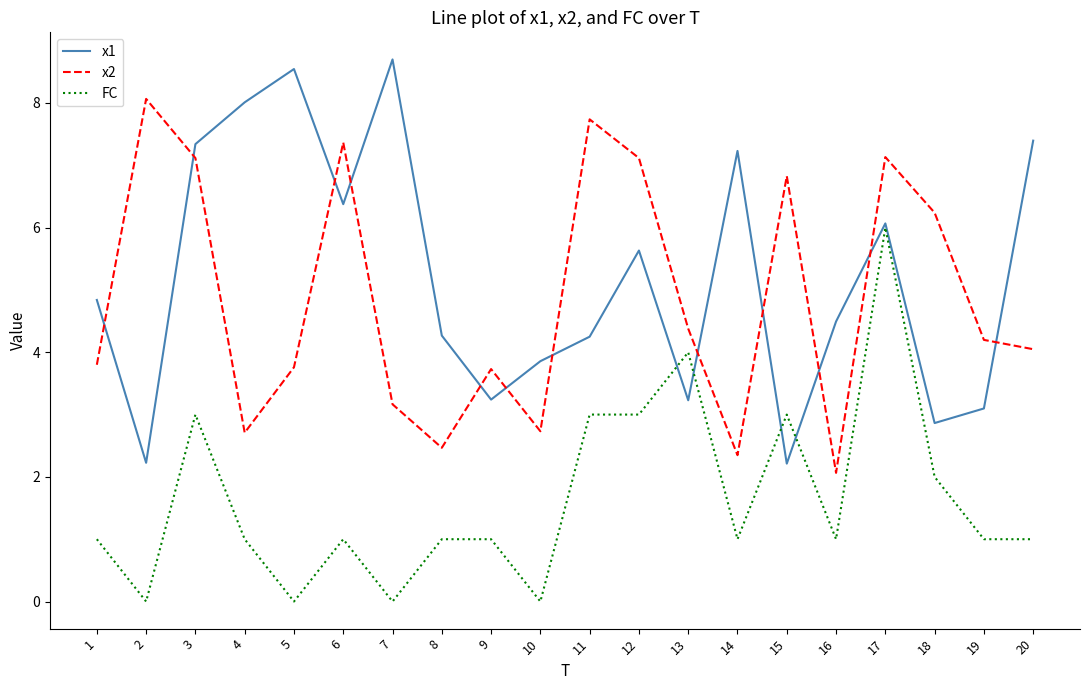

Count the FC values in the range 1 to 3.

14